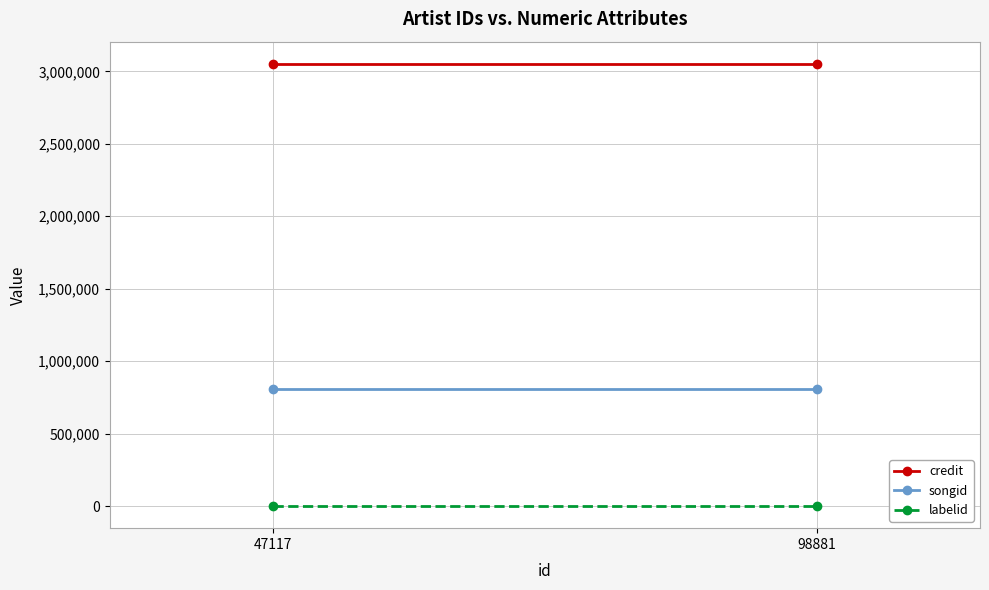

How many lines are shown in the chart?

3